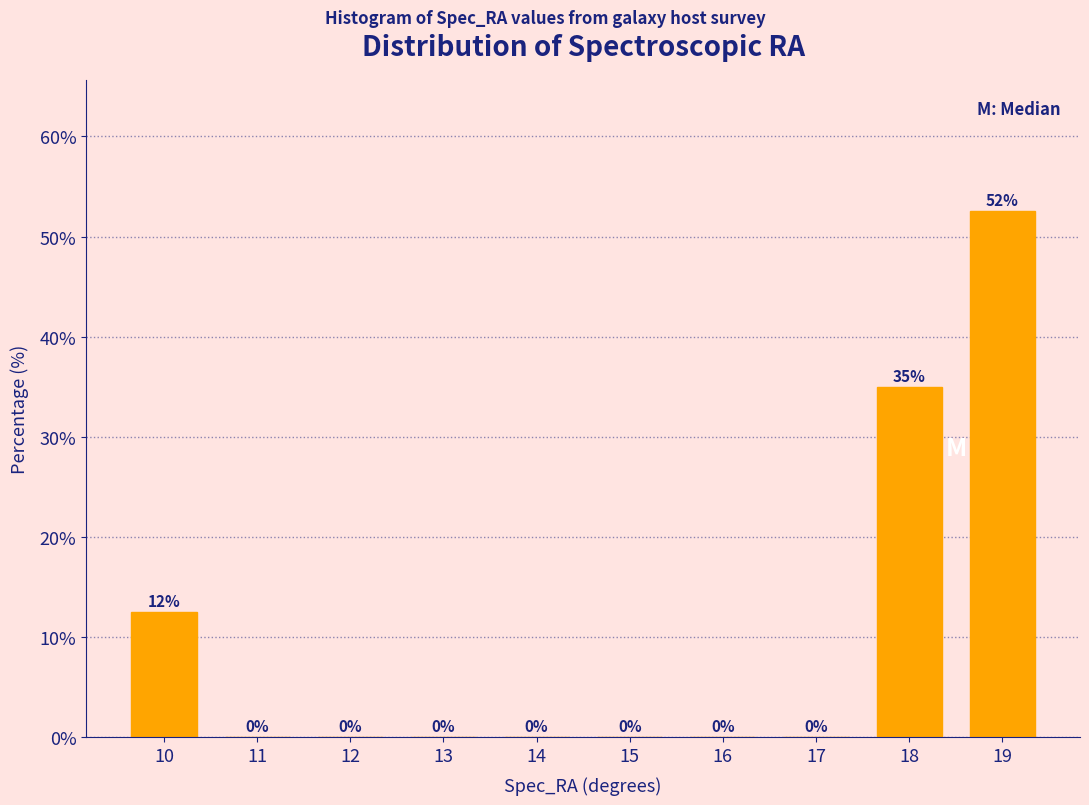

The chart shows a value of -27.4 at 11. True or false?

False